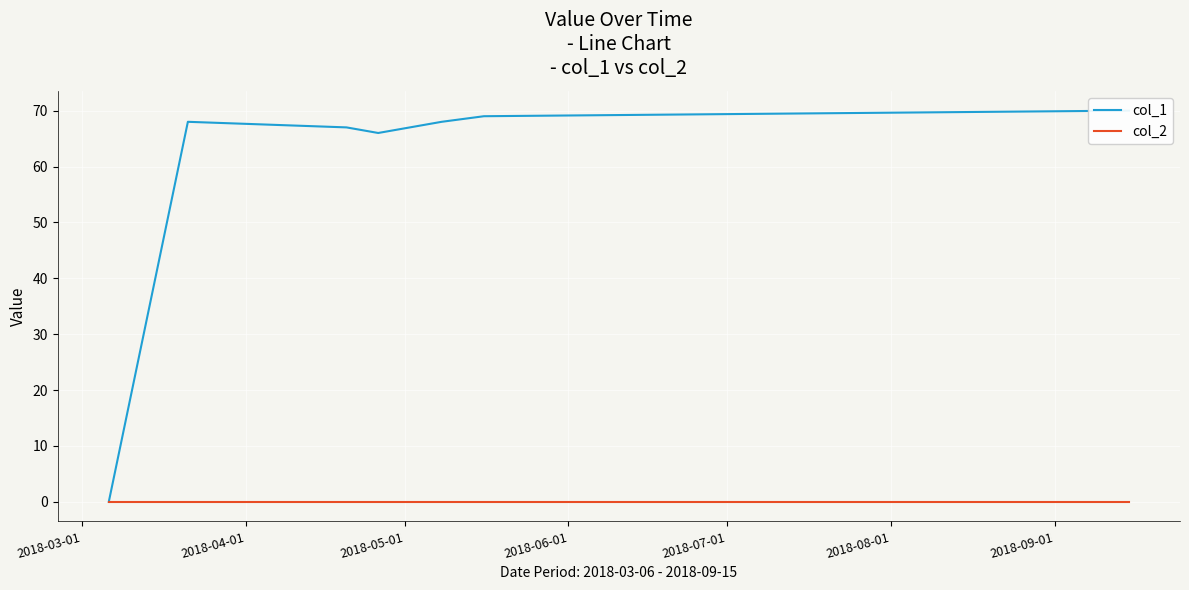

List the labels in order of col_1 value, largest first.

2018-09-01, 2018-08-01, 2018-04-01, 2018-07-01, 2018-05-01, 2018-06-01, 2018-03-01